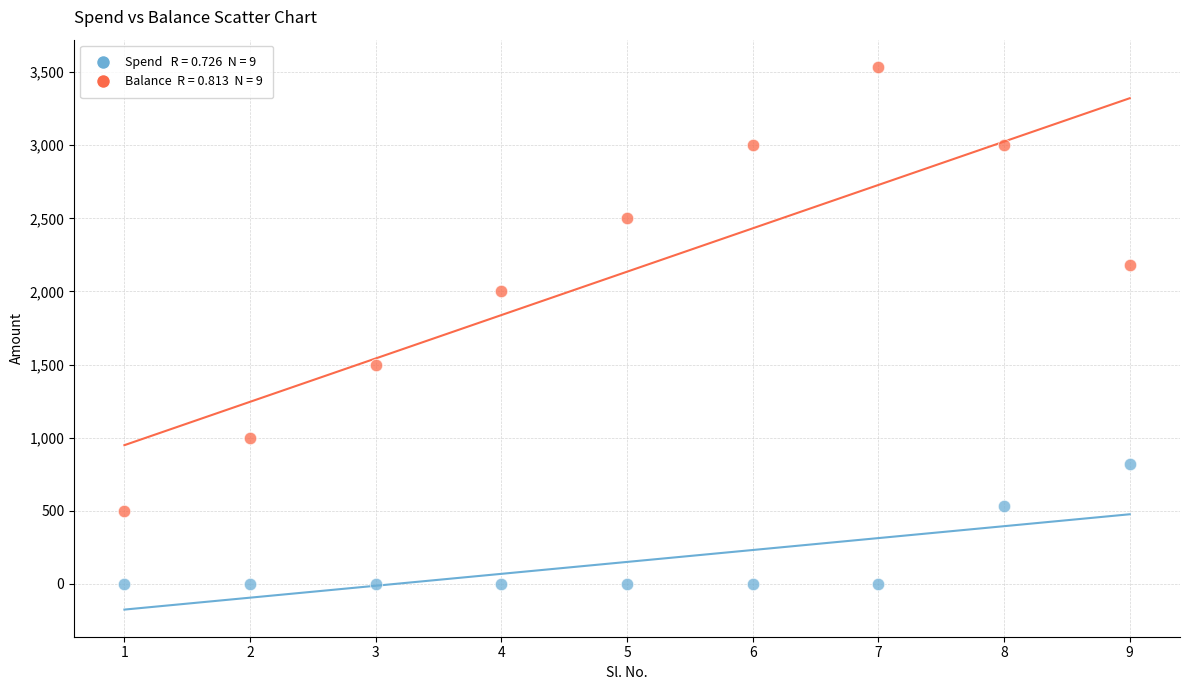

Across all data points, what is the range of Y values (max minus min)?

3536